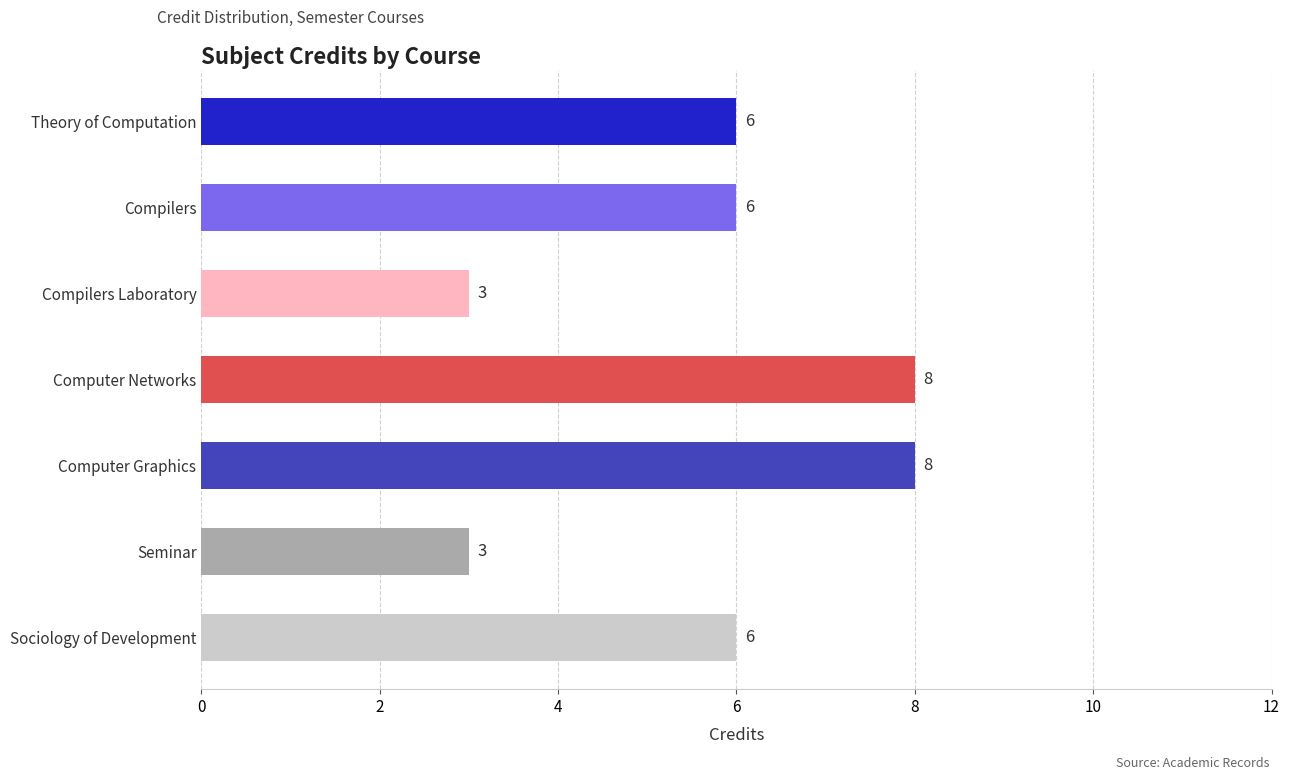

Reading bottom to top, transcribe all the data shown in this chart.

6	3	8	8	3	6	6